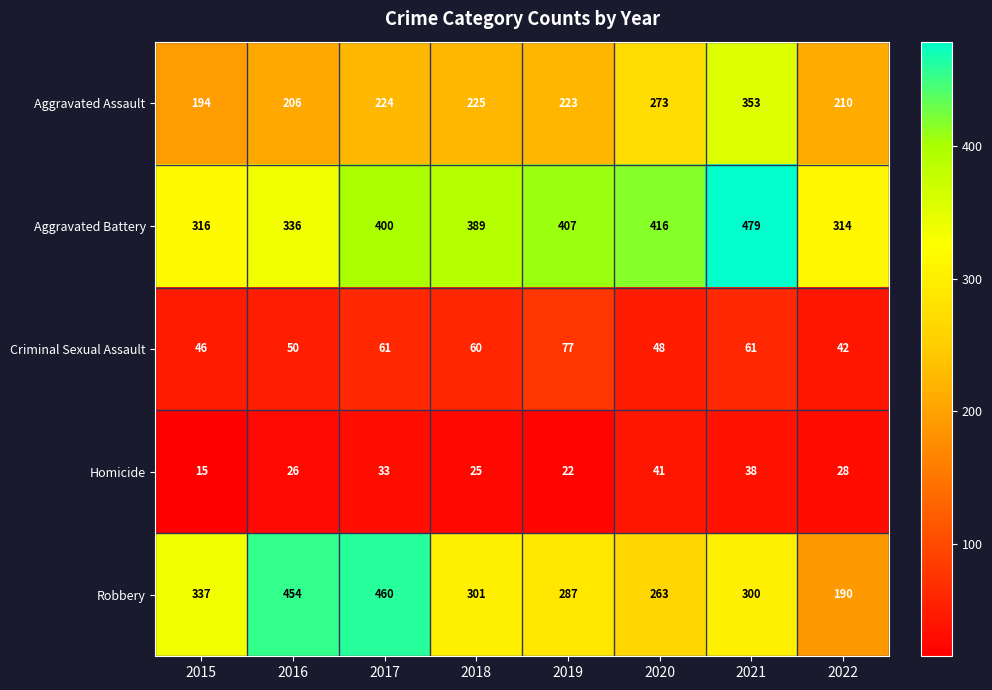

Rank the series at 2022 from highest to lowest value.

Aggravated Battery, Aggravated Assault, Robbery, Criminal Sexual Assault, Homicide